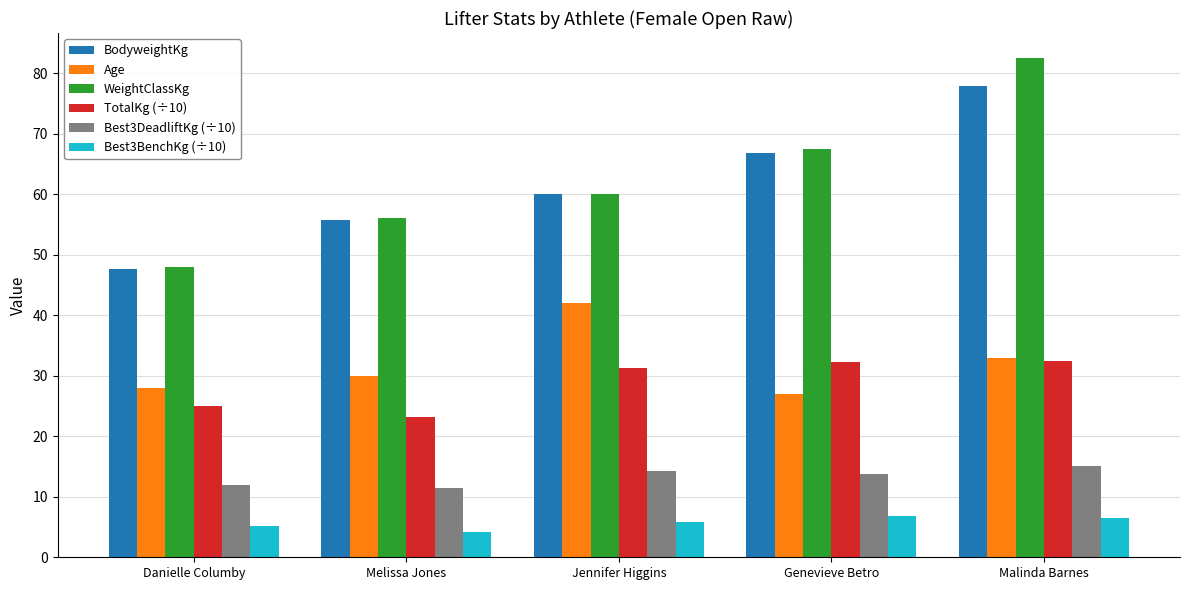

Where is WeightClassKg nearest to the value 65?

Genevieve Betro